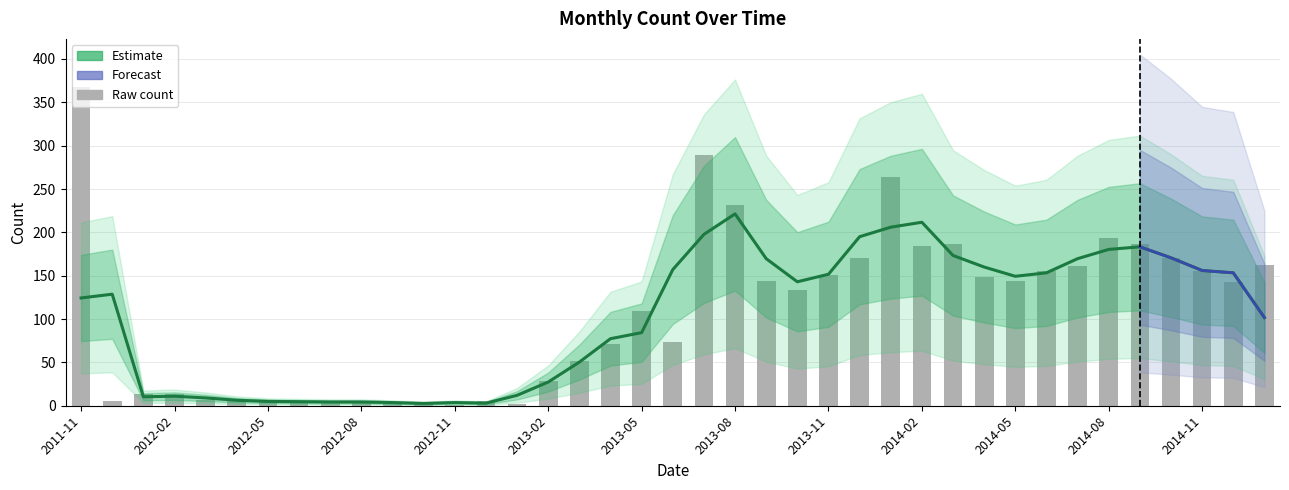

What is the sum of the values at 2014-10 and 2012-08?

174